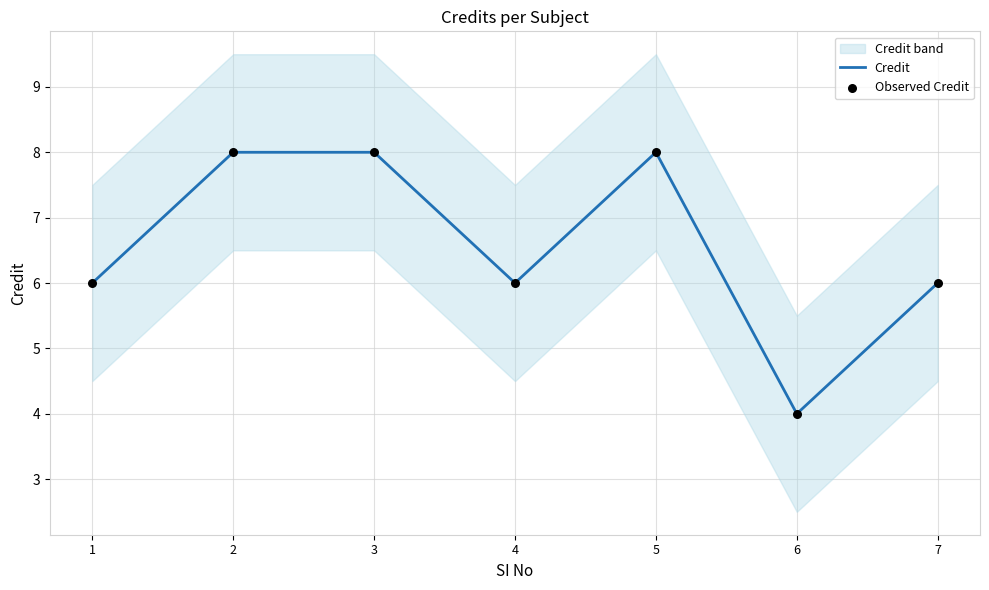

What is the total value across all series at 3?

16